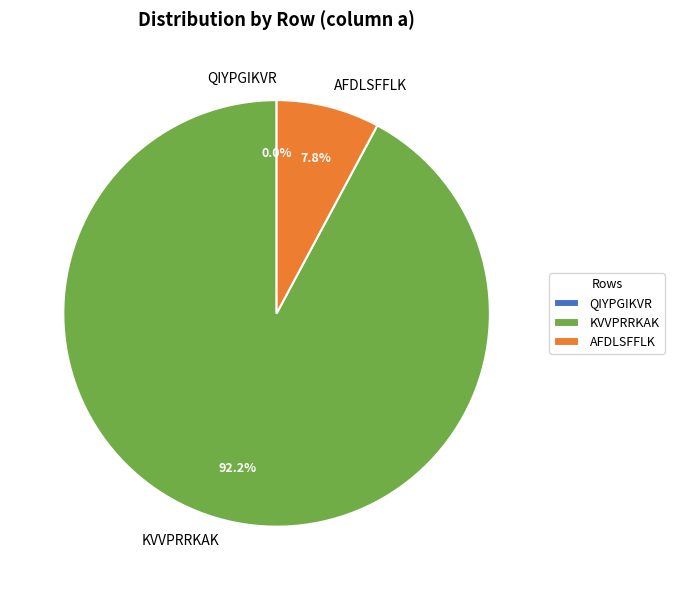

Count the number of slices in the pie.

3